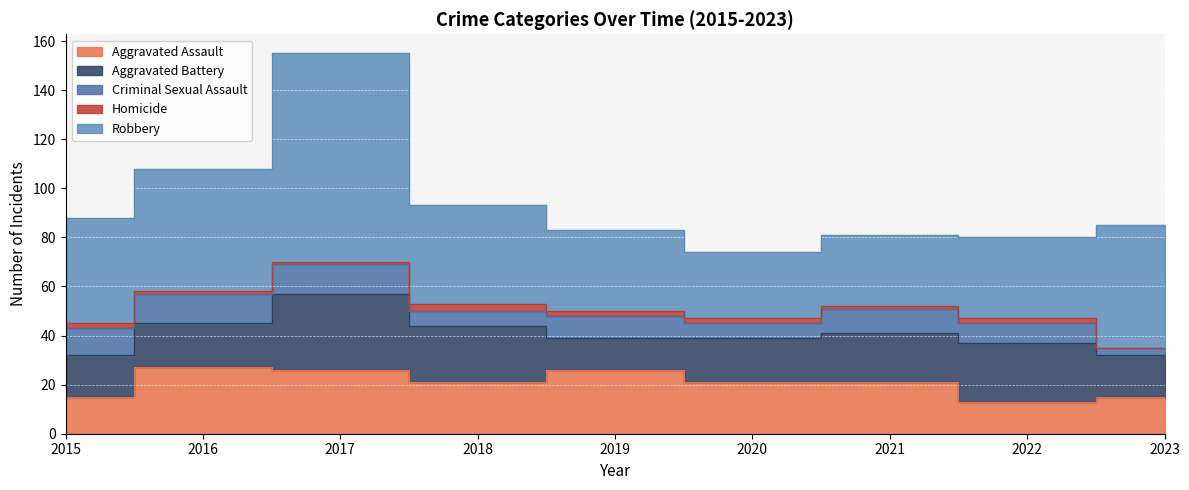

Which category has the highest value in the Aggravated Battery series?

2017